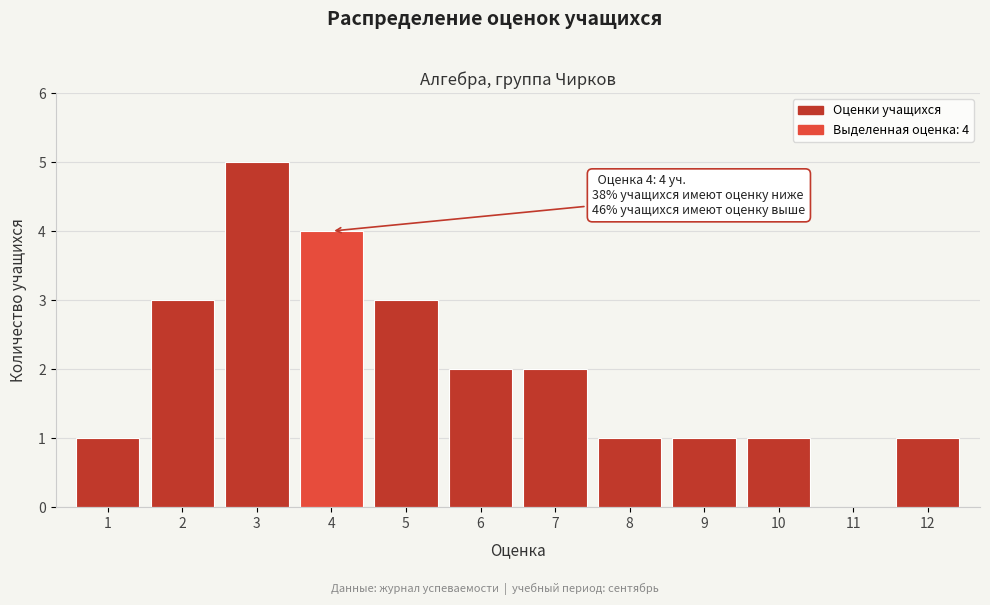

Reading left to right, list all the values displayed in this chart.

1=1	2=3	3=5	4=4	5=3	6=2	7=2	8=1	9=1	10=1	11=0	12=1